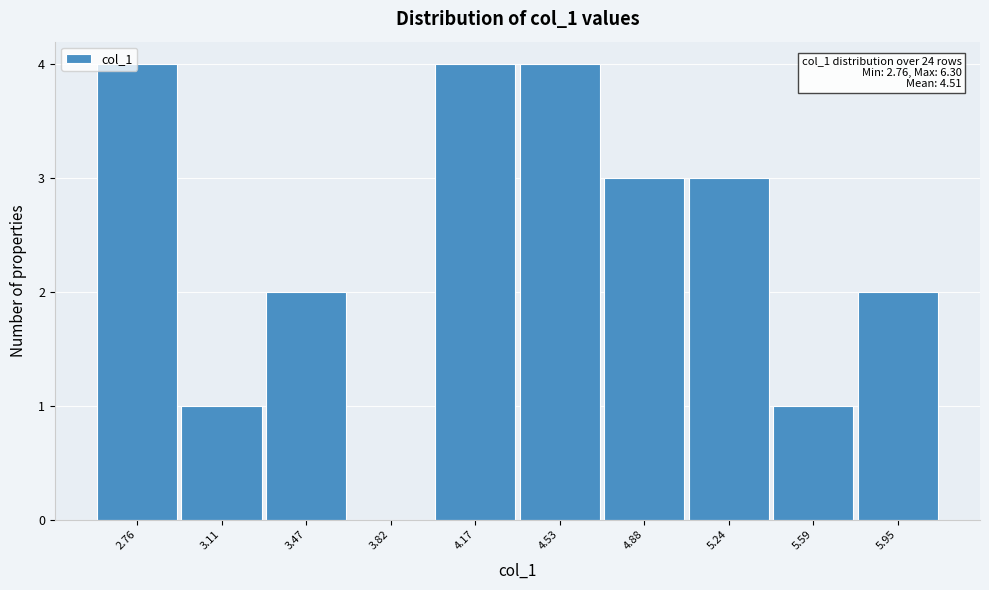

What is the ratio of the value at 4.88 to the value at 5.24?

1.0